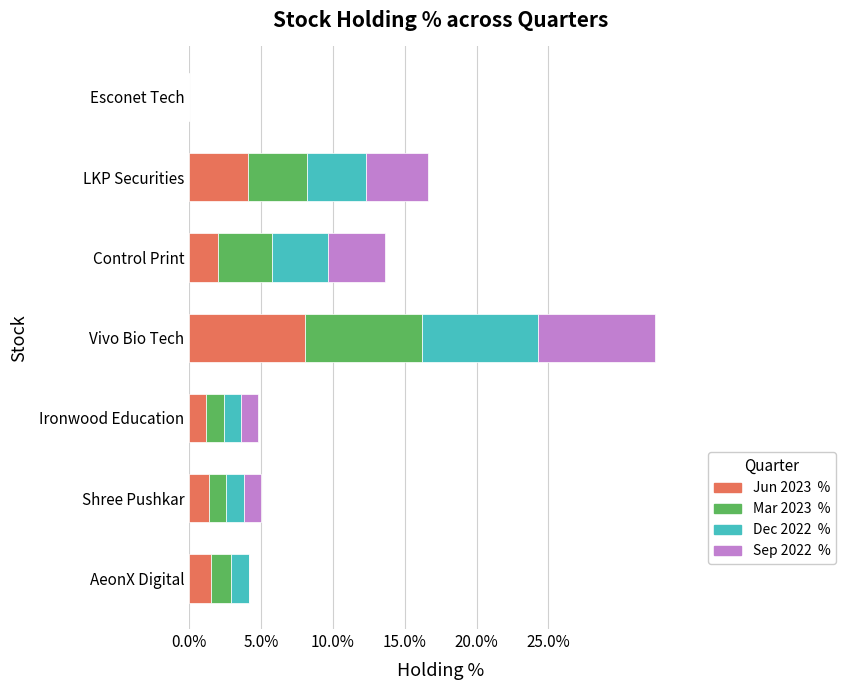

What is the total value across all series at LKP Securities?

16.6